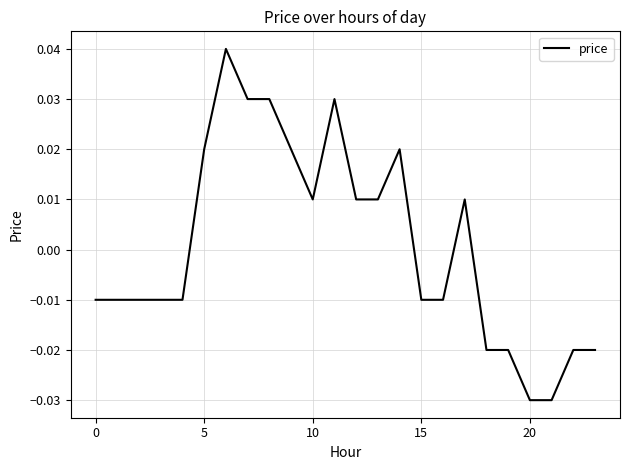

How many values are below zero?

13